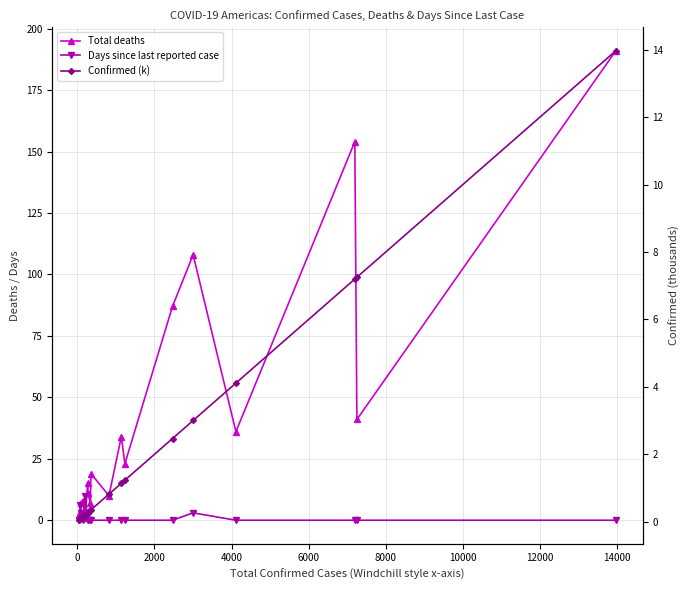

True or false: Total deaths and Confirmed (k) intersect in this chart.

False